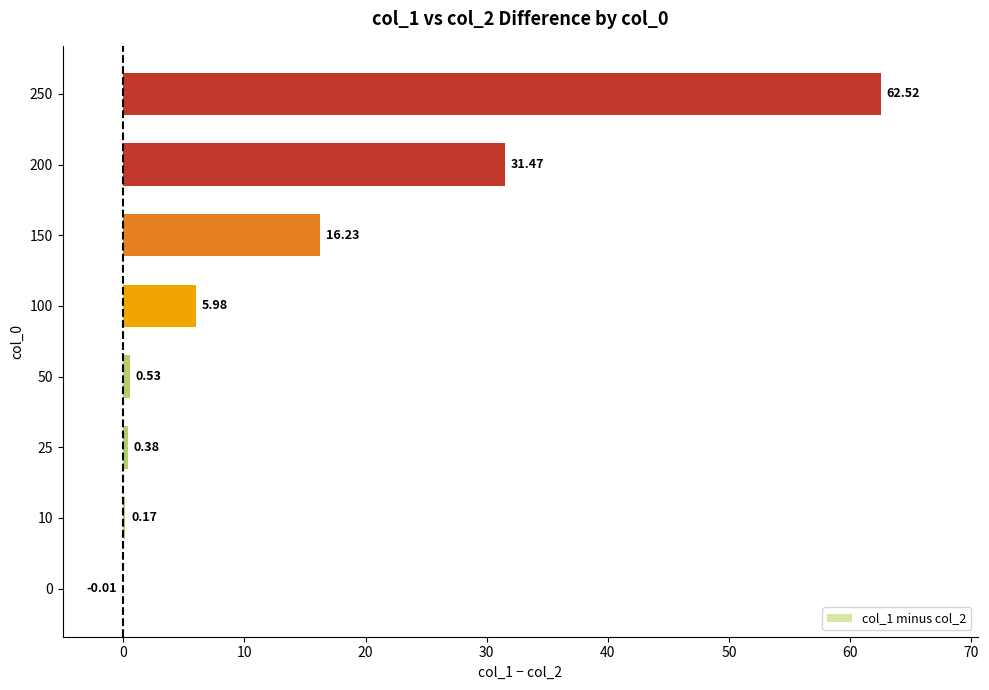

What is the sum of all values?

117.3